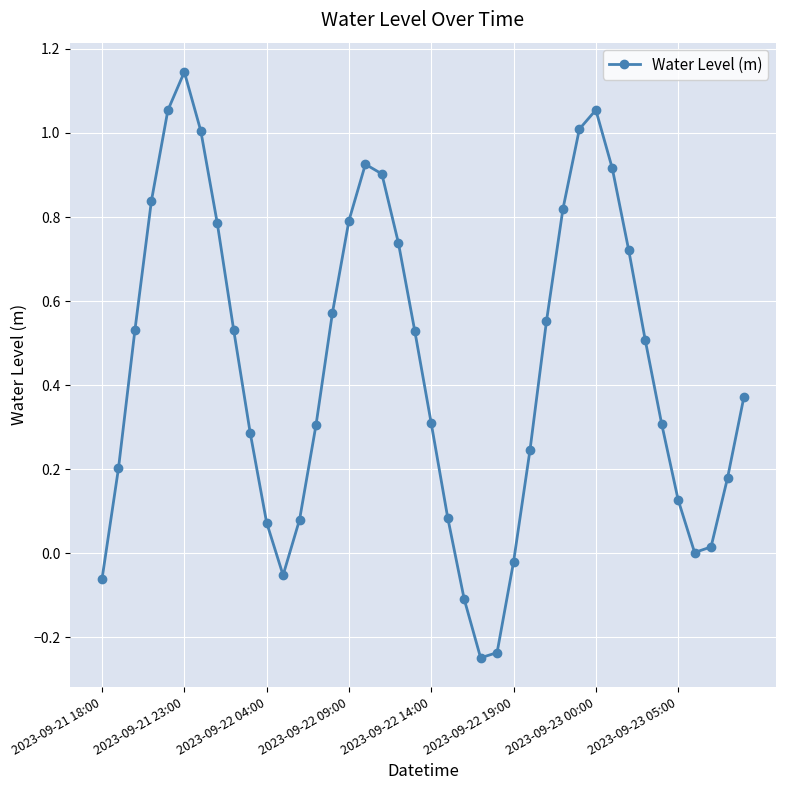

How many interior local peaks (higher than both neighbors) does the data have?

3